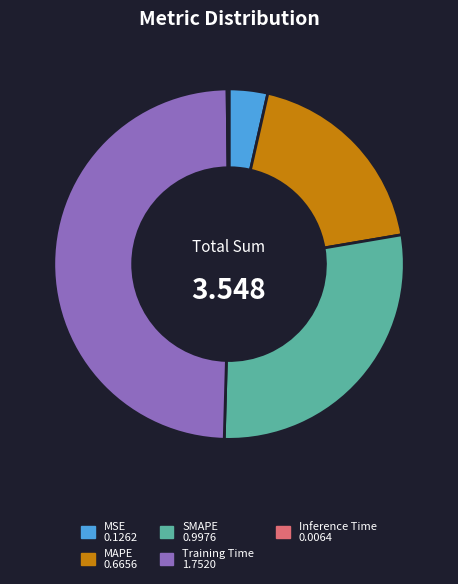

Which category has the biggest portion of the pie?

Training Time